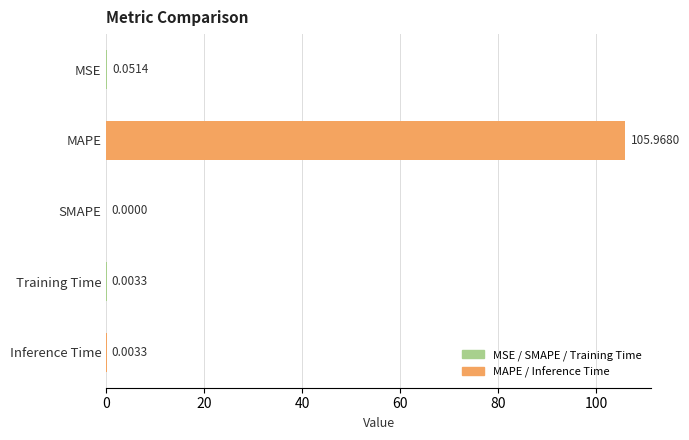

What is the change in value from MAPE to Training Time?

-106.0